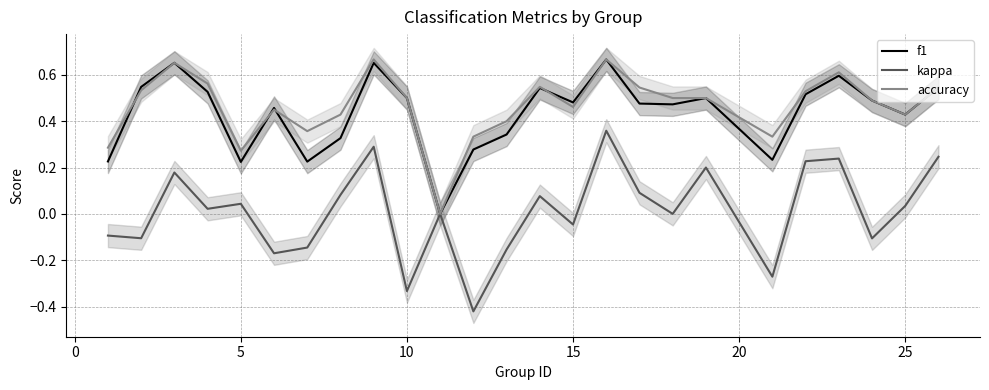

True or false: f1 has a value of 0.5 at 10.

True